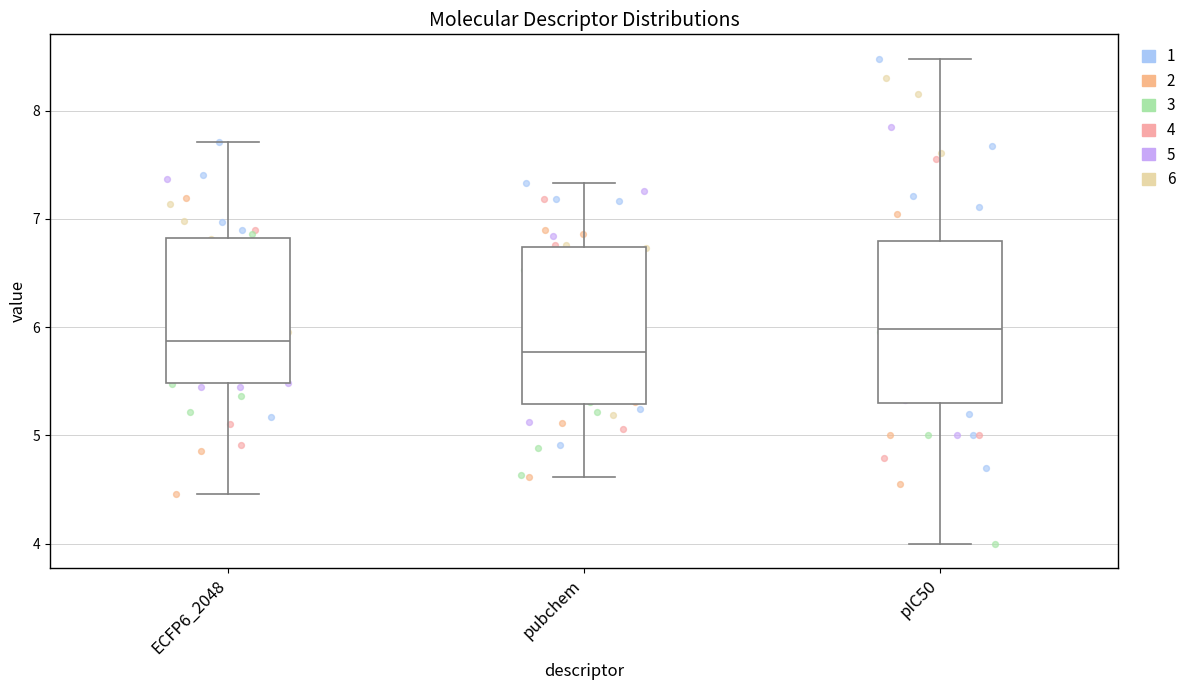

Reading left to right, read every box against the y-axis: the position of its median line, the range the box covers, and the ends of its whiskers. The values are not printed on the chart, so give them approximately, as read against the axis.

ECFP6_2048: median 5.9, box 5.5 to 6.8, whiskers 4.5 to 7.7
pubchem: median 5.8, box 5.3 to 6.7, whiskers 4.6 to 7.3
pIC50: median 6.0, box 5.3 to 6.8, whiskers 4.0 to 8.5